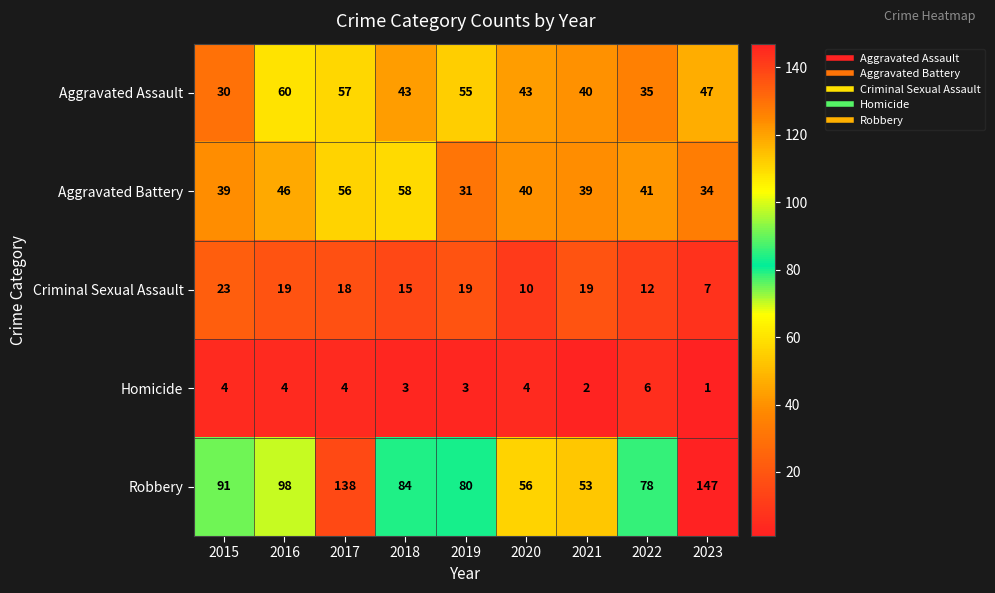

What is the minimum value for Aggravated Battery?

31